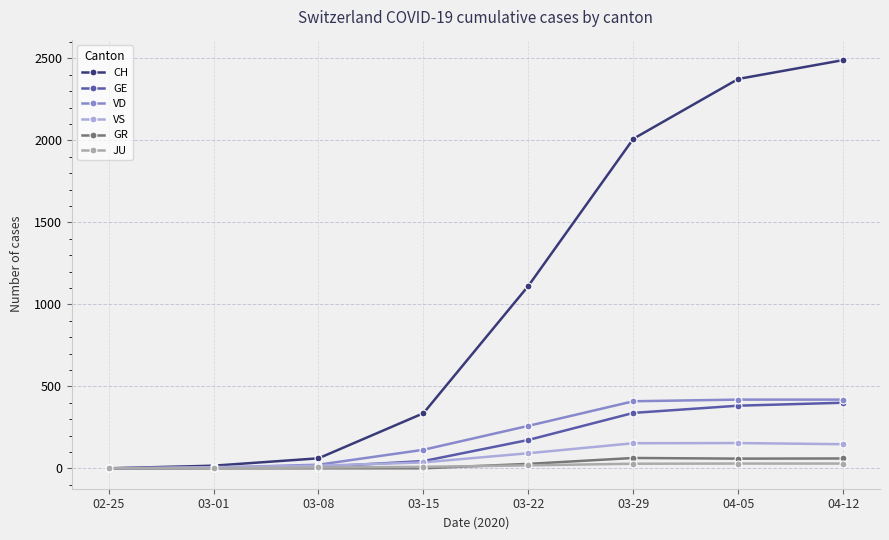

What is the difference between the maximum and minimum values in the GE series?

400